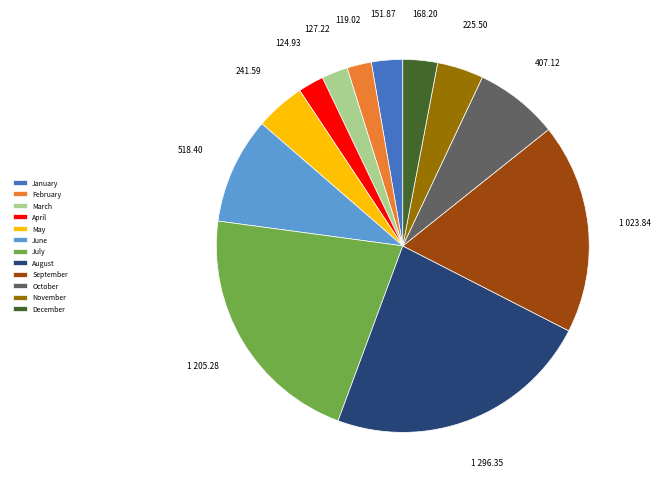

Which has a higher value, February or July?

July